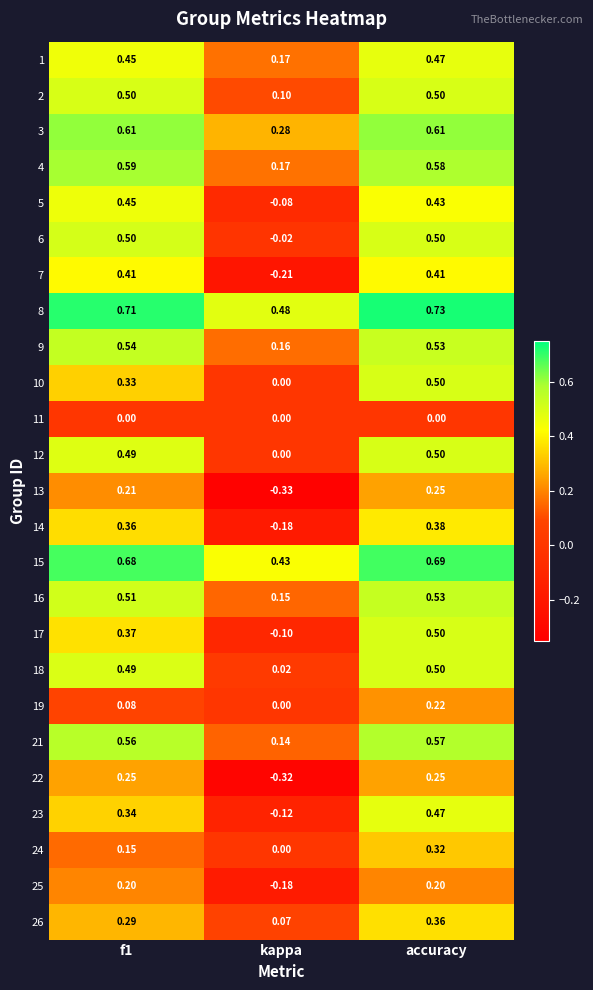

How many distinct data groups are displayed?

25